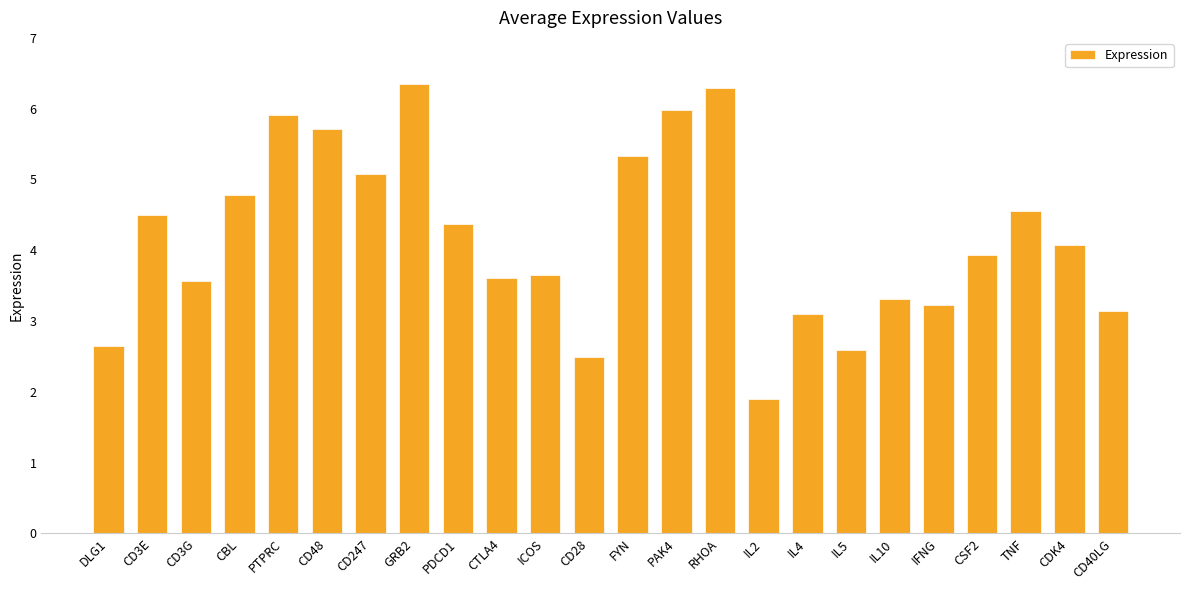

Where does the data first go above 4?

CD3E